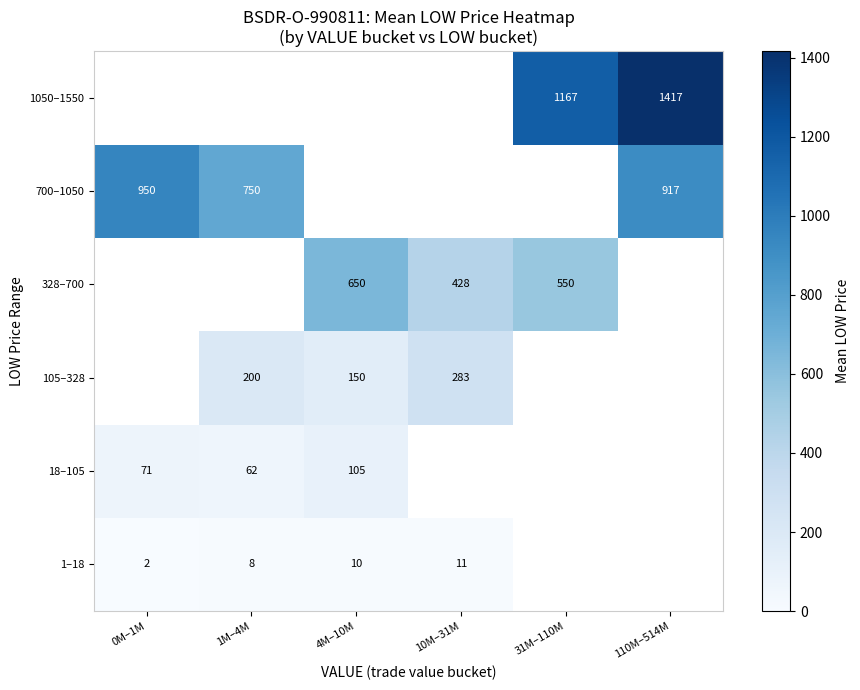

What is the smallest value displayed?

1.5